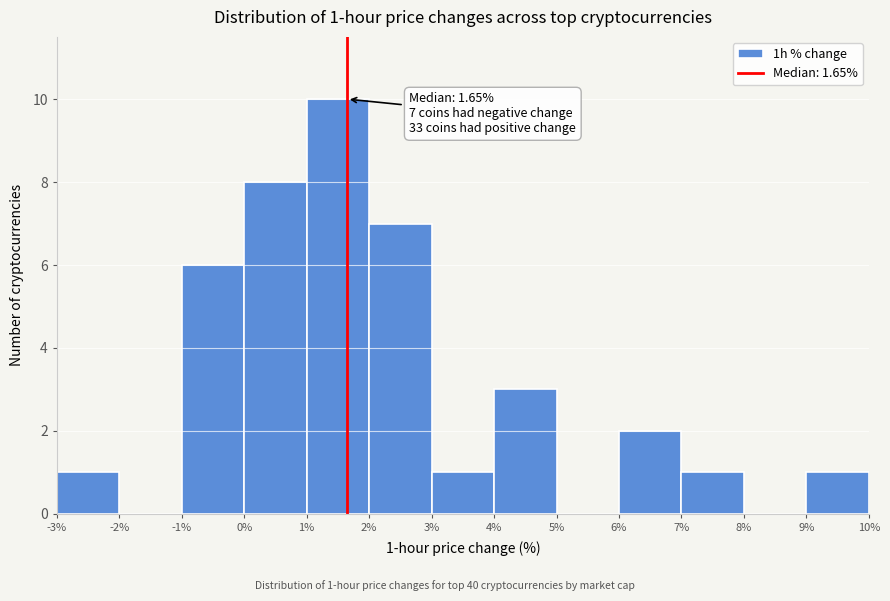

Over which range of the x-axis is the bar tallest?

1% to 2%